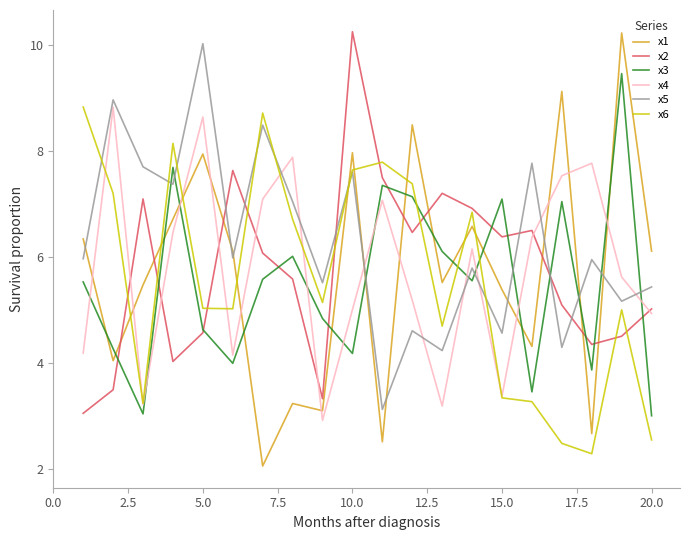

Which series has the largest total across all categories?

x5